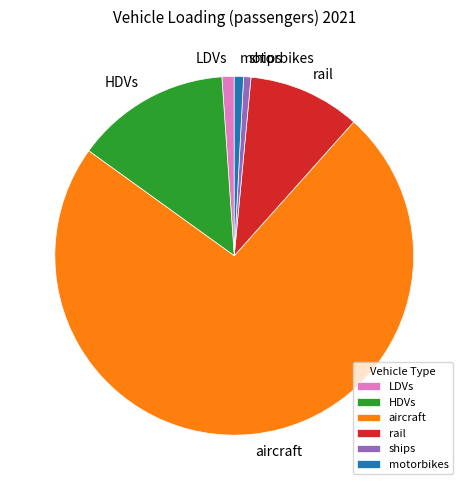

Which slice is the largest?

aircraft